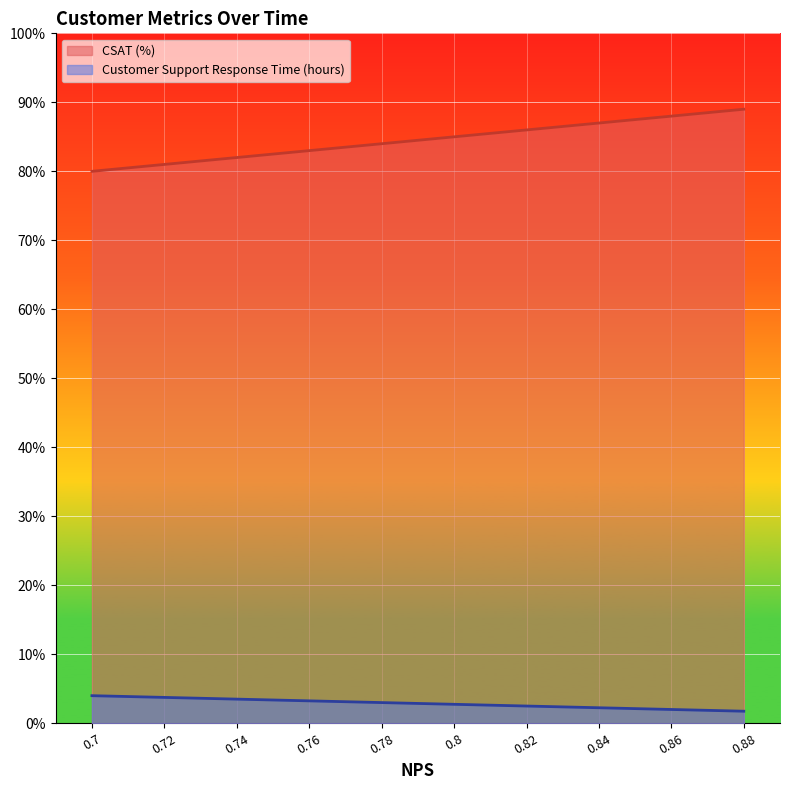

Reading left to right, transcribe all the data shown in this chart.

CSAT (%): 0.8	0.8	0.8	0.8	0.8	0.8	0.9	0.9	0.9	0.9
Customer Support Response Time (hours): 0.0	0.0	0.0	0.0	0.0	0.0	0.0	0.0	0.0	0.0